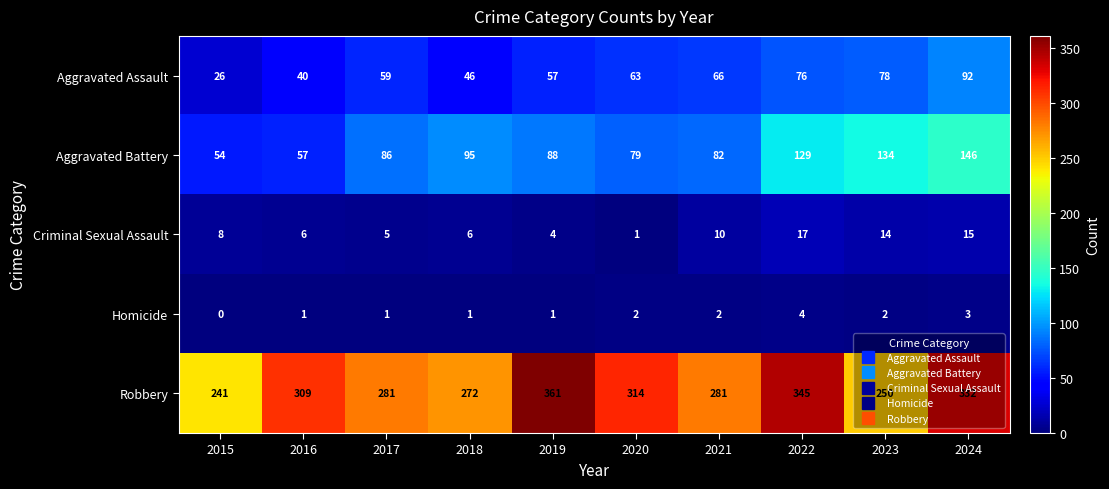

What is the average value of the Robbery series?

299